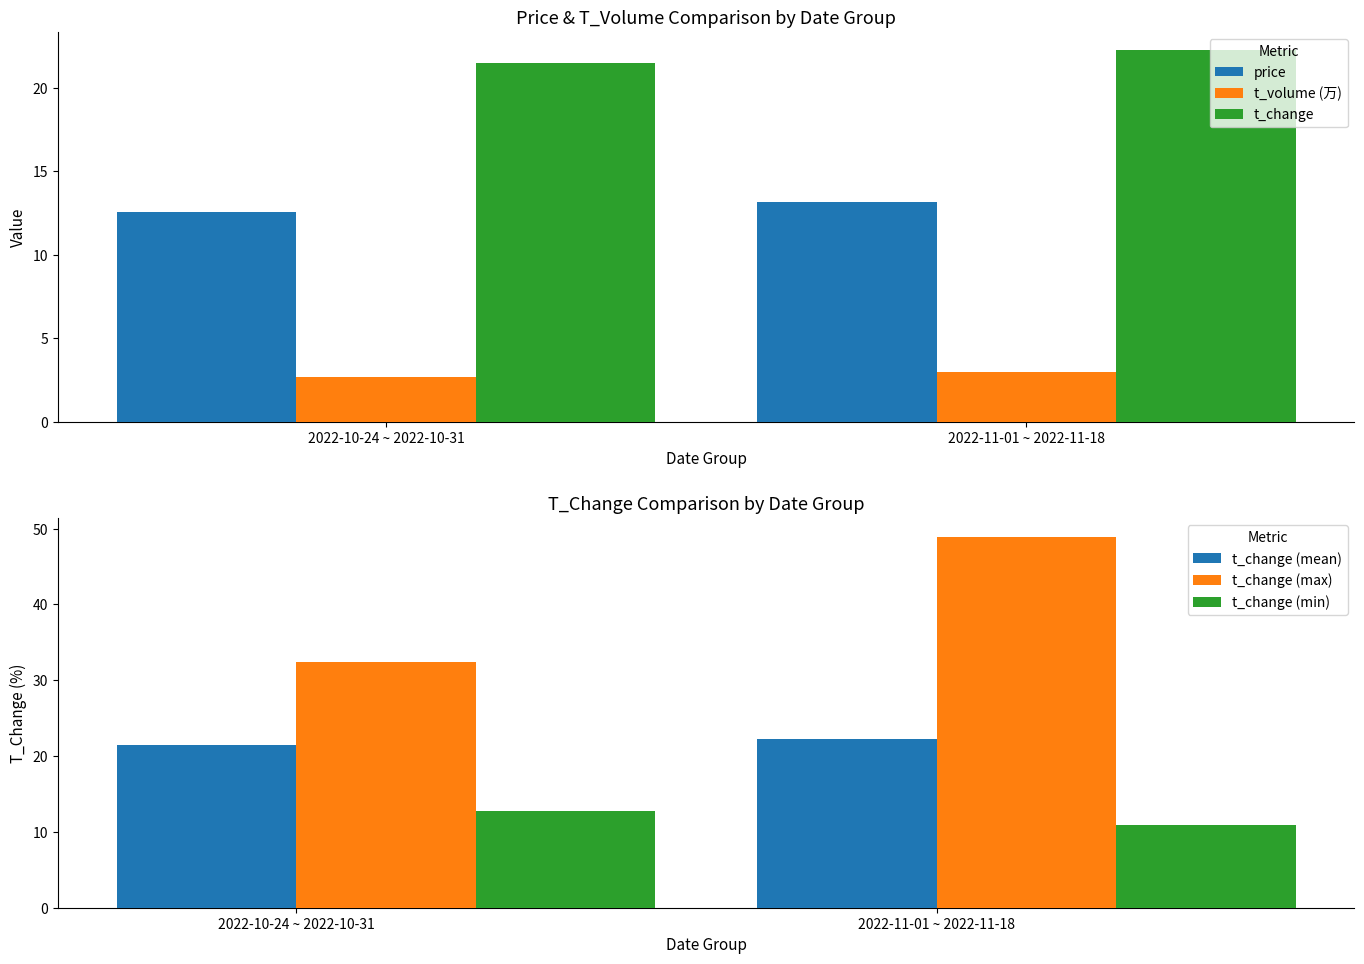

Between 2022-10-24 ~ 2022-10-31 and 2022-11-01 ~ 2022-11-18, which series saw the biggest shift?

t_change (max)